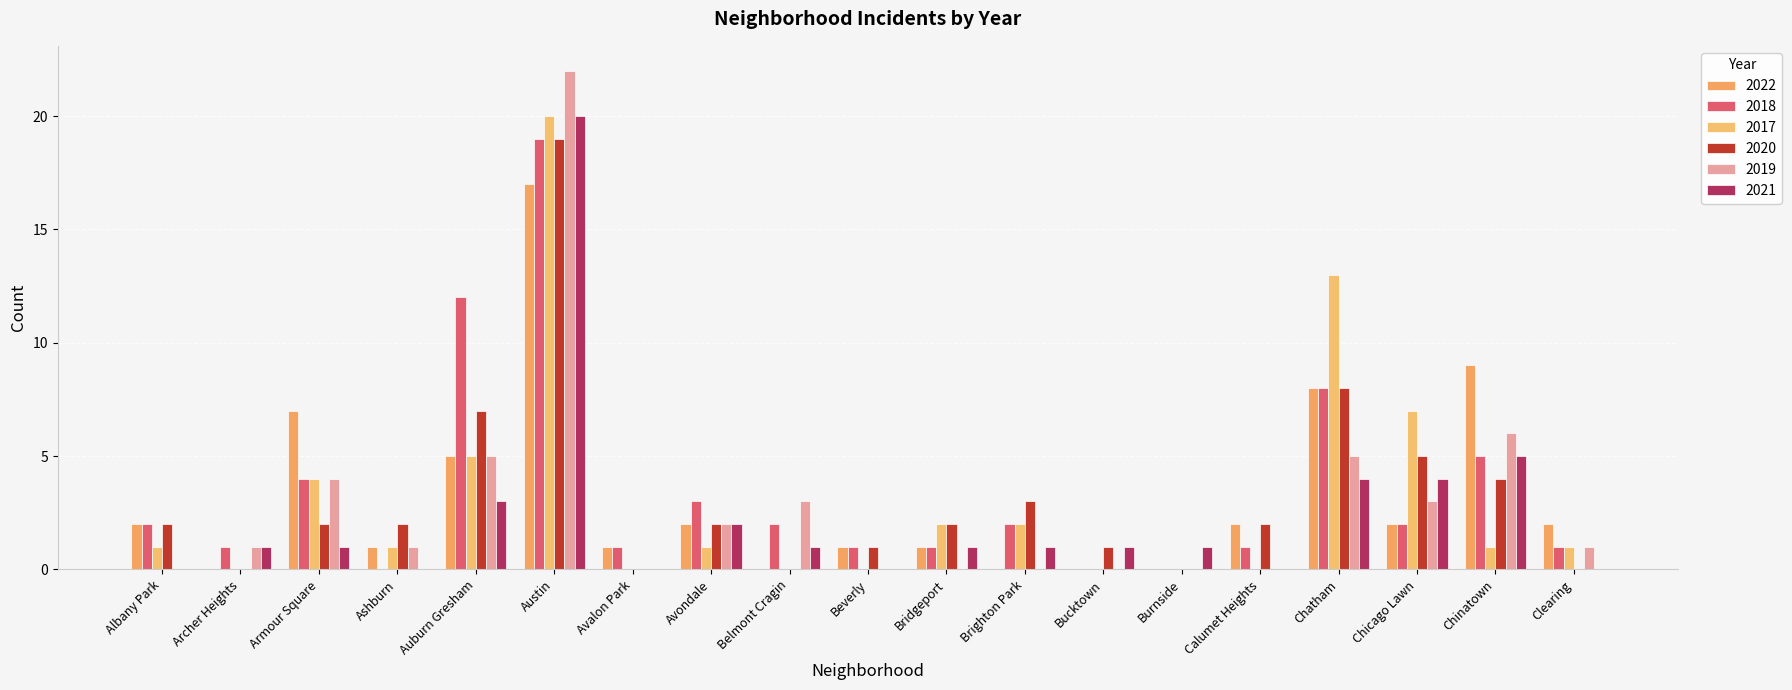

Is it true that 2020 equals 1 at Avondale?

False